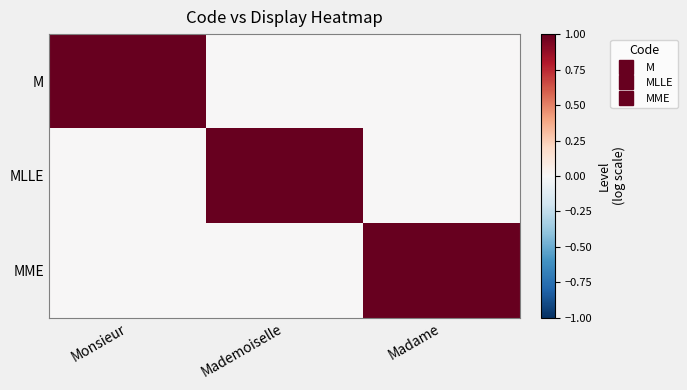

Reading right to left, what are all the values shown in this chart?

M: Madame=0	Mademoiselle=0	Monsieur=1
MLLE: Madame=0	Mademoiselle=1	Monsieur=0
MME: Madame=1	Mademoiselle=0	Monsieur=0